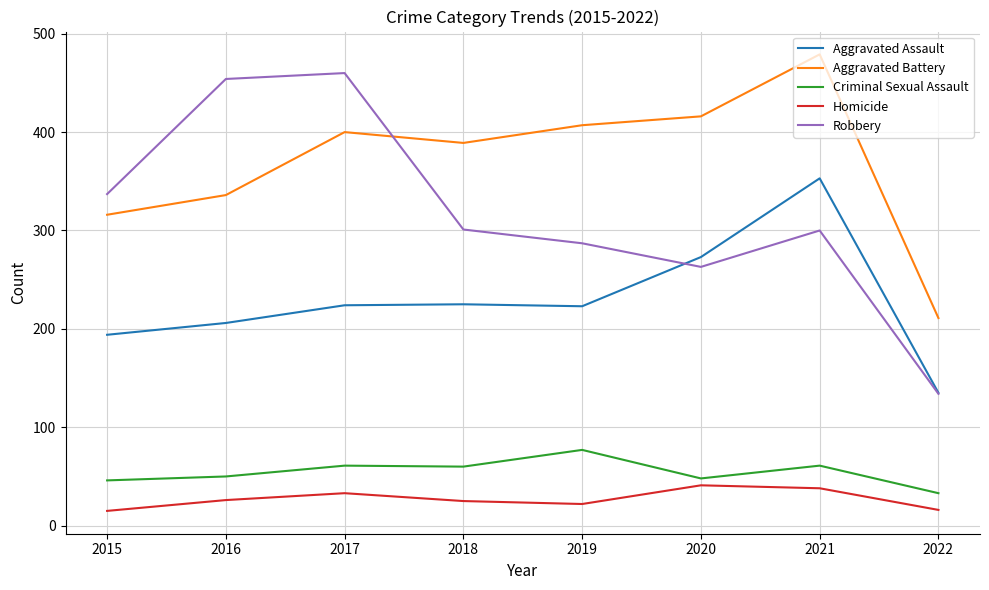

What is the spread (max minus min) of values at 2022?

195